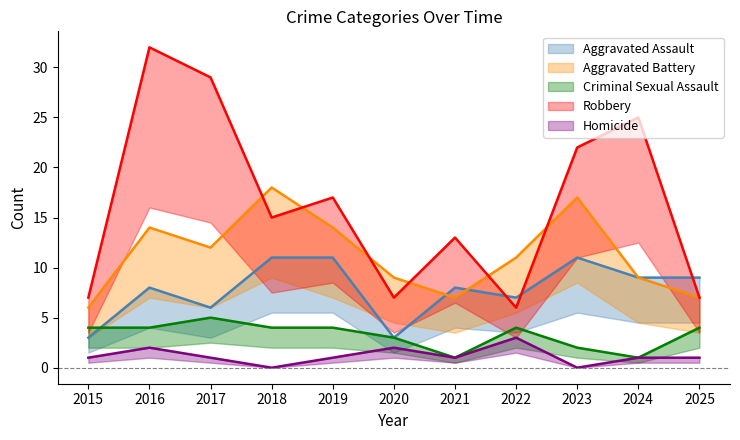

Does the chart display data point markers on the line(s)?

No